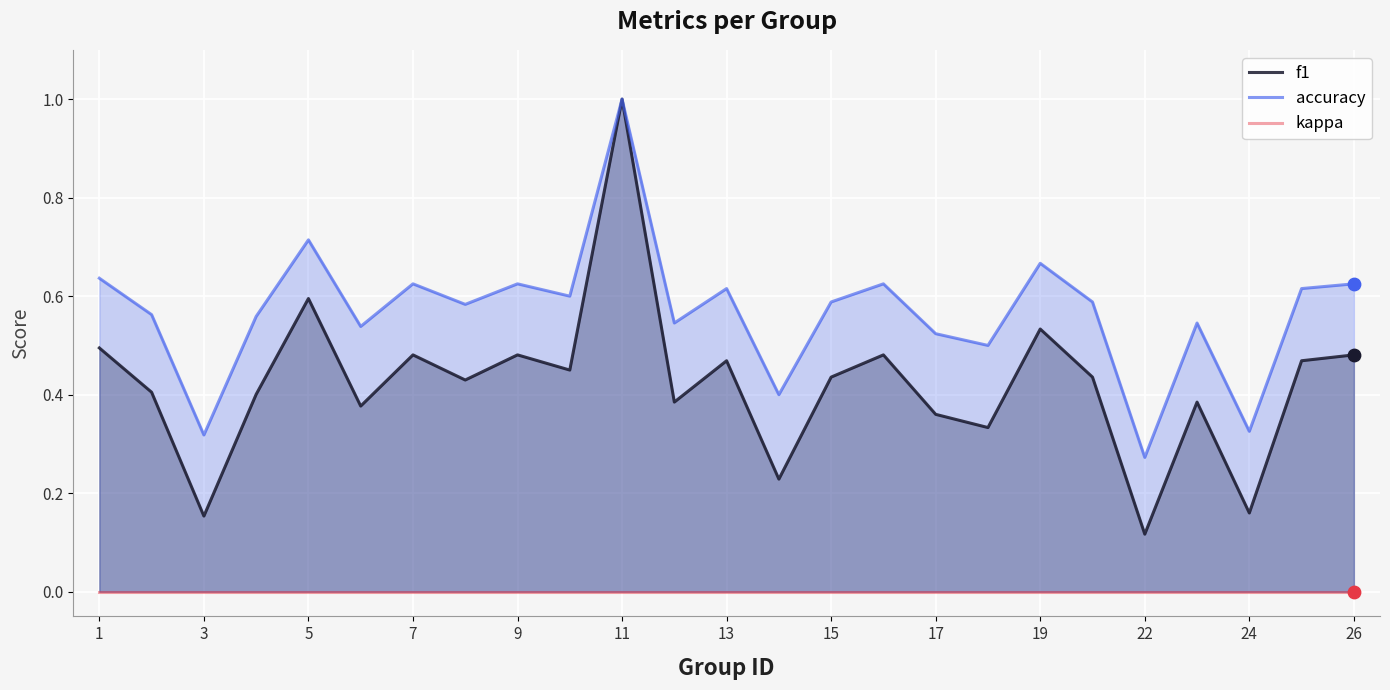

Which category has the highest value in the accuracy series?

11